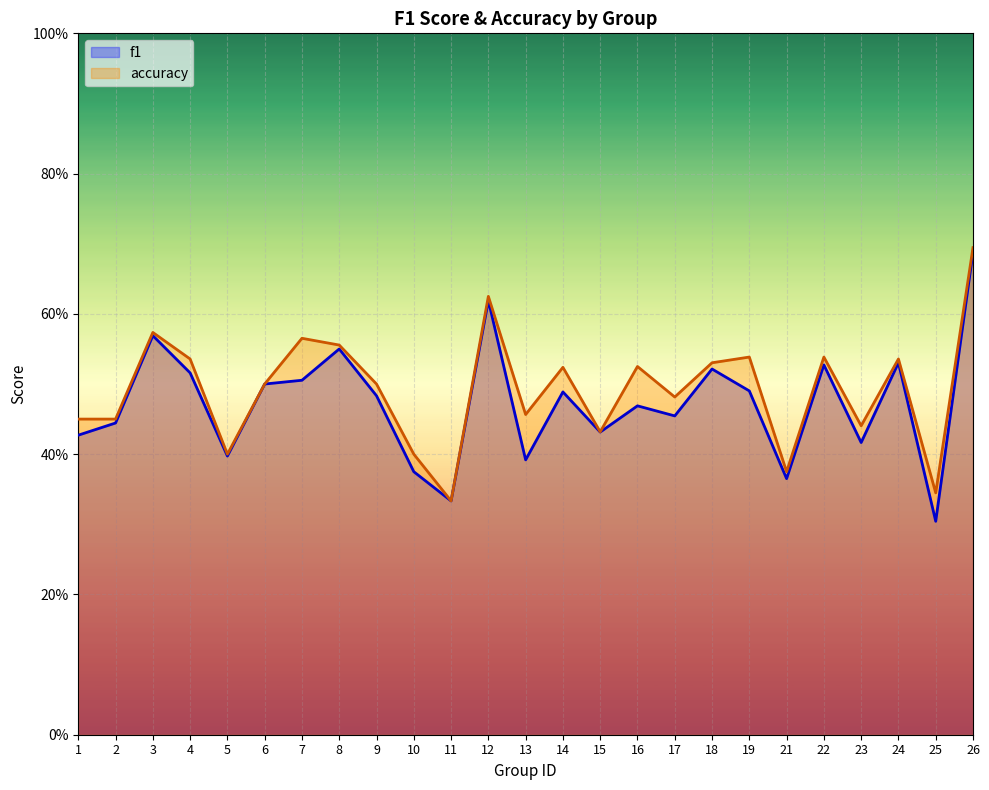

How many lines are shown in the chart?

2